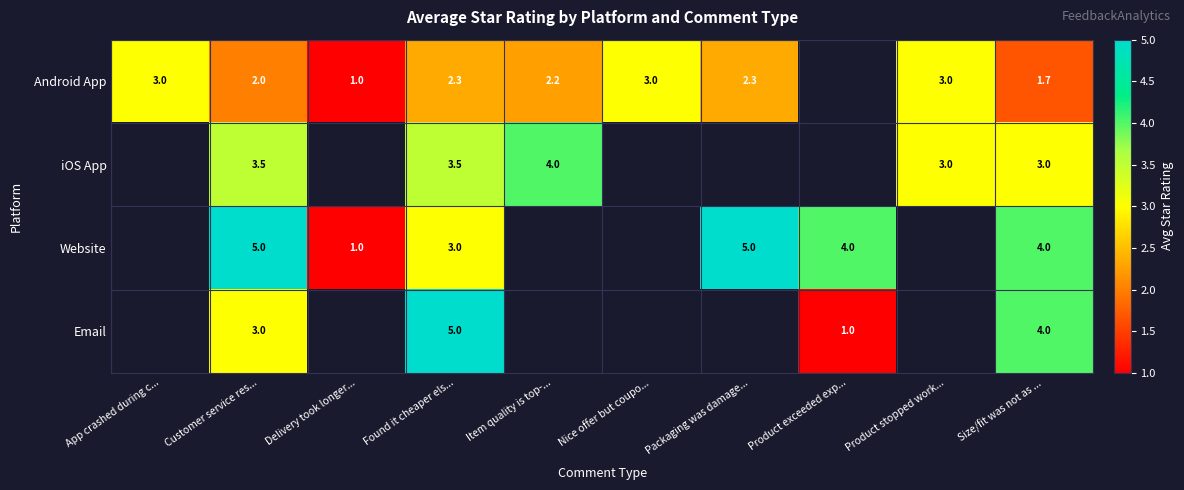

Is the value of Android App at Delivery took longer... greater than the value of iOS App at Item quality is top-...?

No